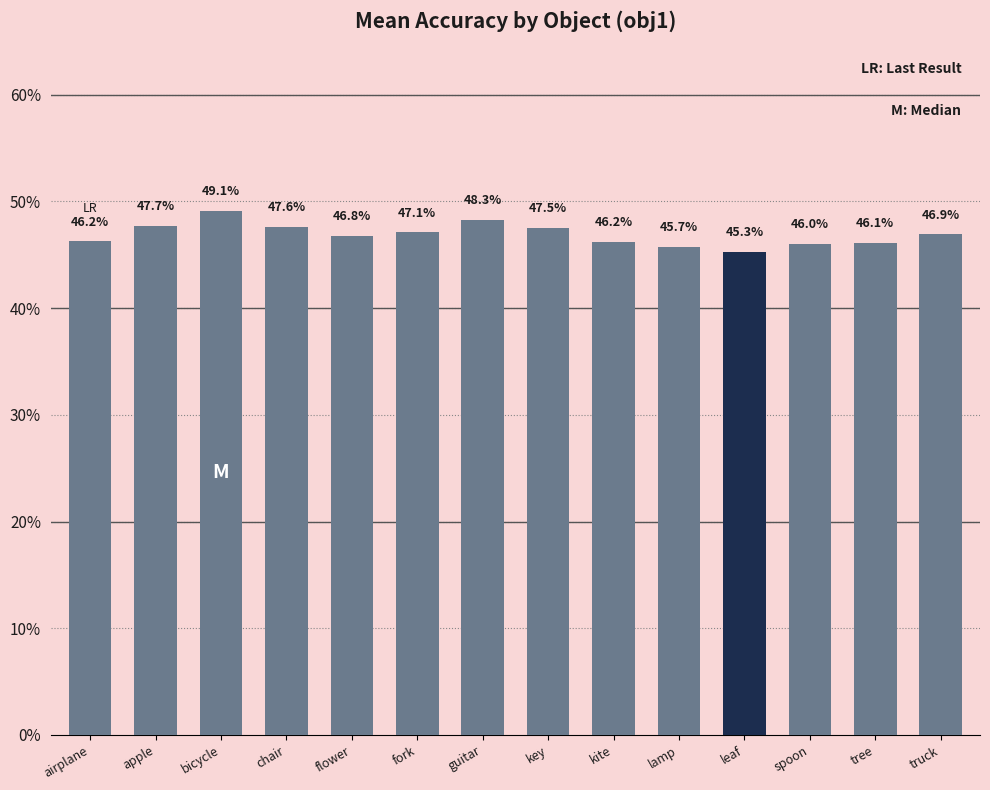

Rank the categories by value from highest to lowest.

bicycle, guitar, apple, chair, key, fork, truck, flower, airplane, kite, tree, spoon, lamp, leaf